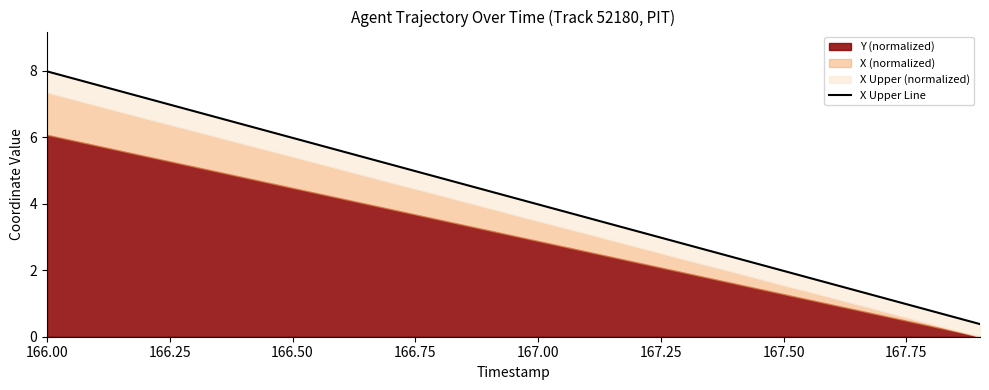

What position from the right is 167.00?

16